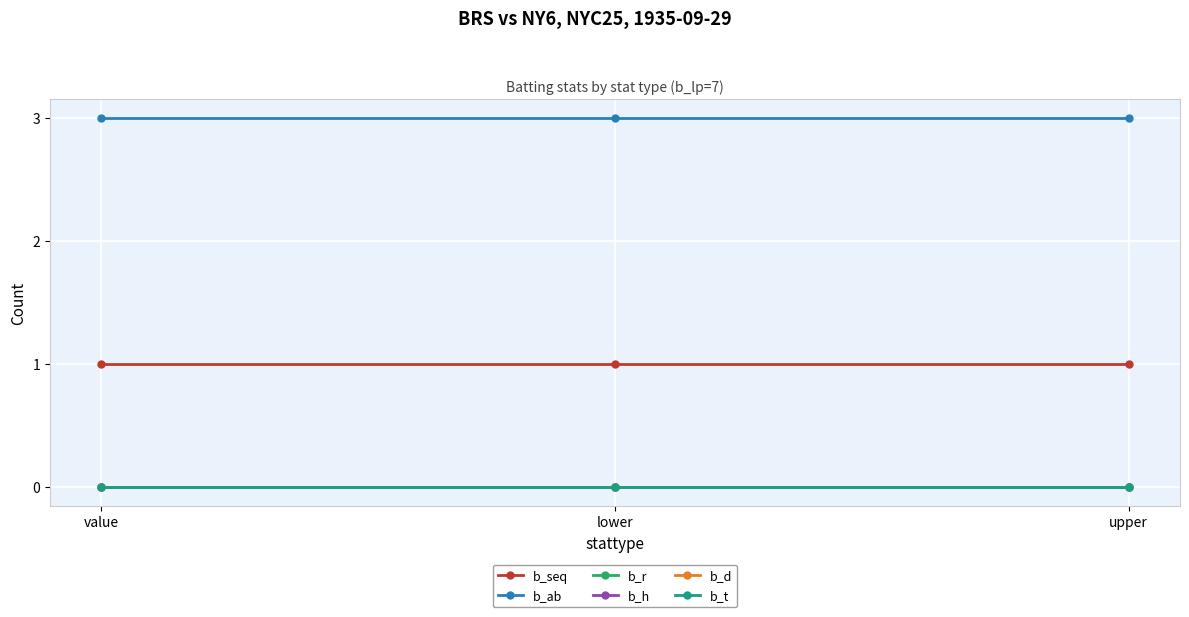

What position from the left is lower?

2